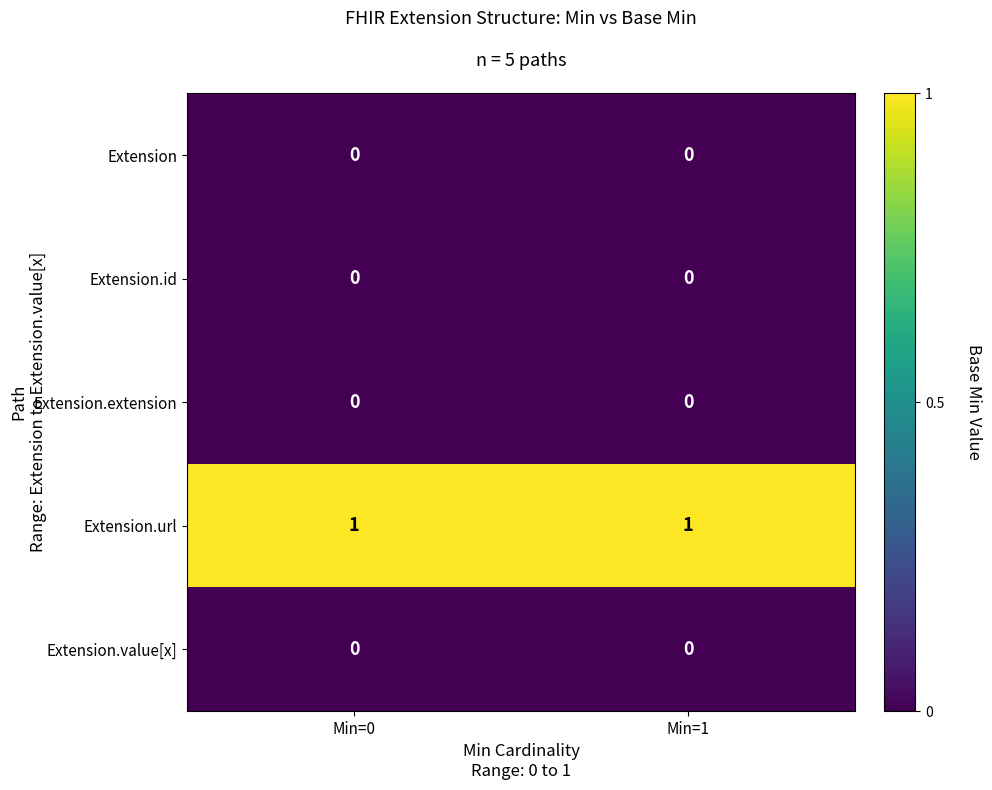

What is the total value across all series at Min=1?

1